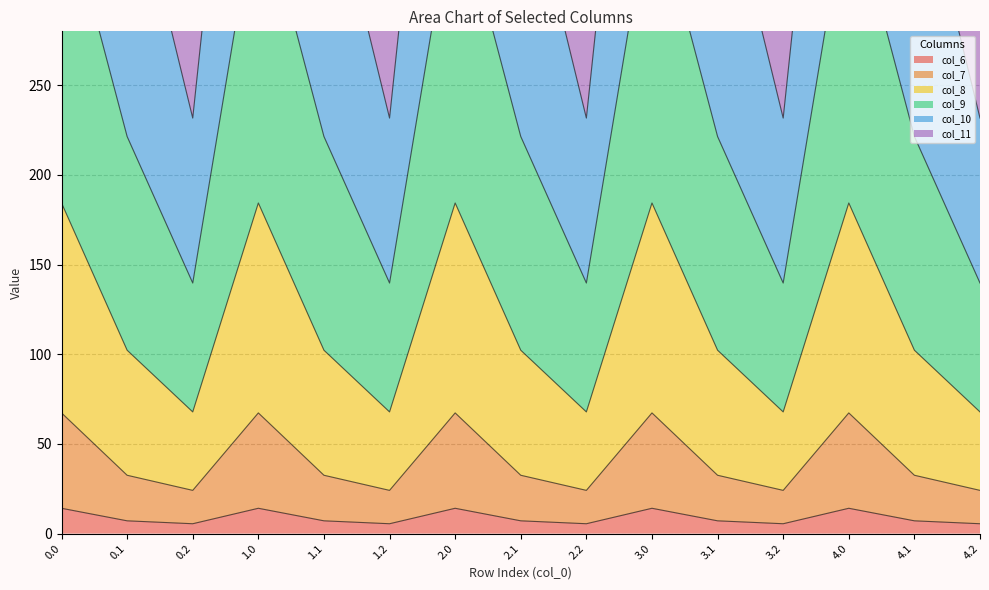

What position from the right is 1.2?

10